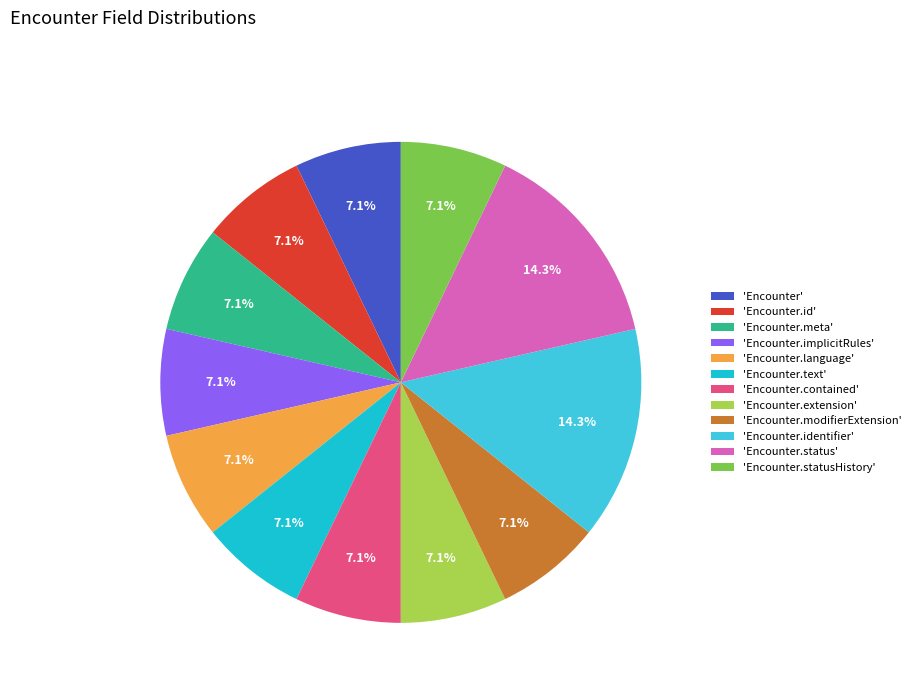

What is the ratio of the value at 'Encounter.implicitRules' to the value at 'Encounter.statusHistory'?

1.0